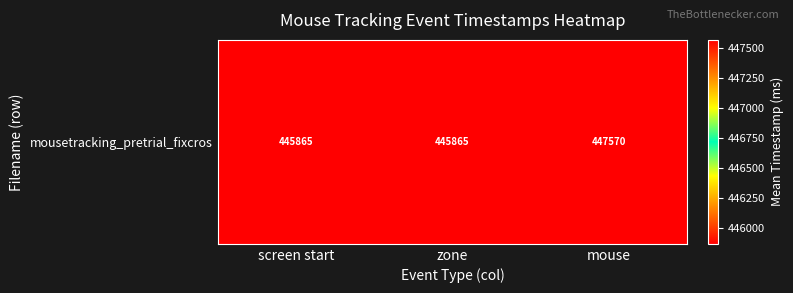

List the labels in order of value, smallest first.

screen start, zone, mouse